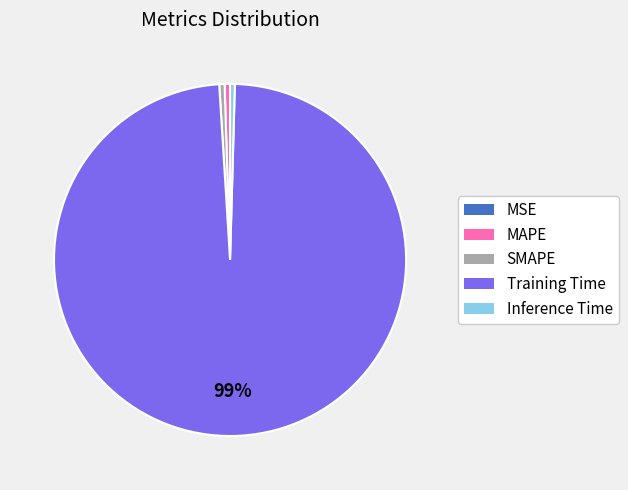

What is the largest slice in the pie chart?

Training Time